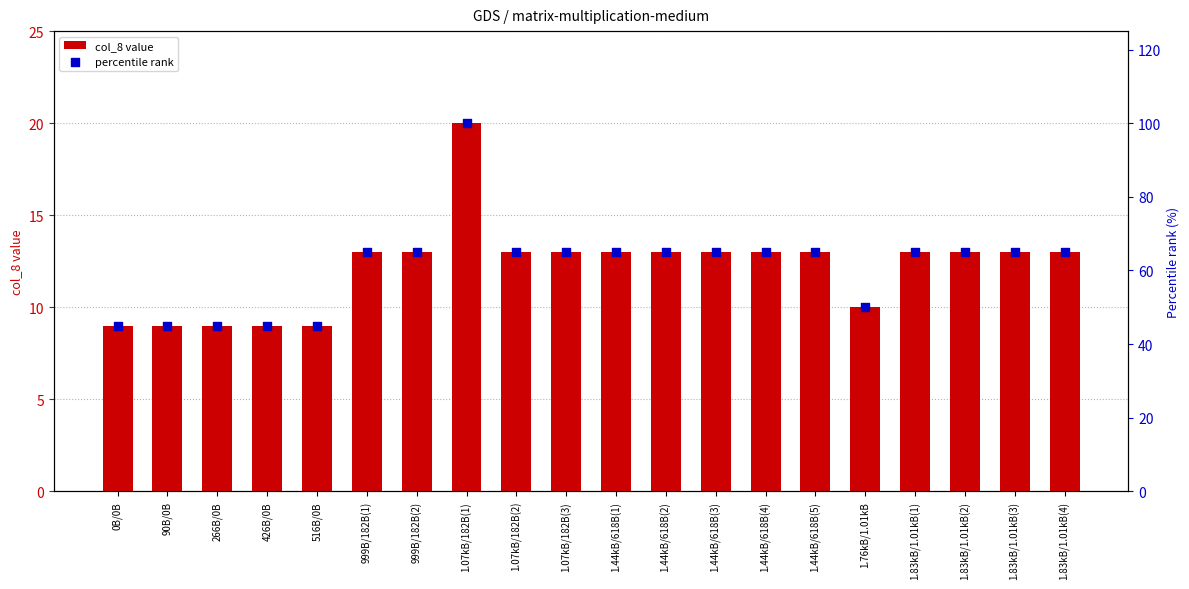

What is the total value across all series at 1.44kB/618B(4)?

78